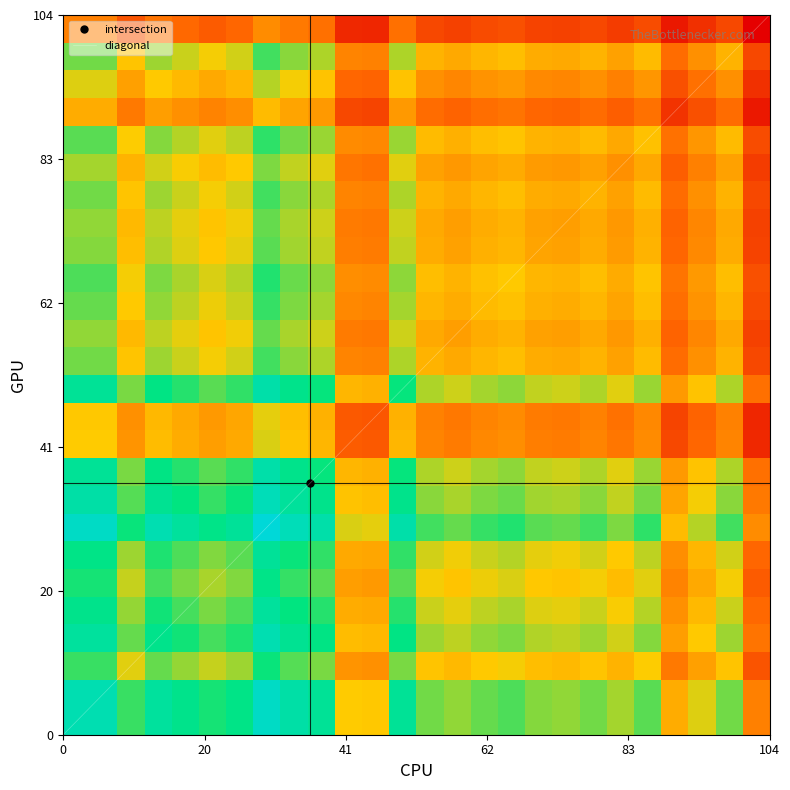

Reading right to left, what are all the values shown in this chart?

0.4	0.6	0.5	0.5	0.6	0.6	0.6	0.6	0.6	0.6	0.6	0.6	0.6	0.7	0.5	0.5	0.7	0.7	0.8	0.7	0.6	0.7	0.7	0.6	0.7	0.7